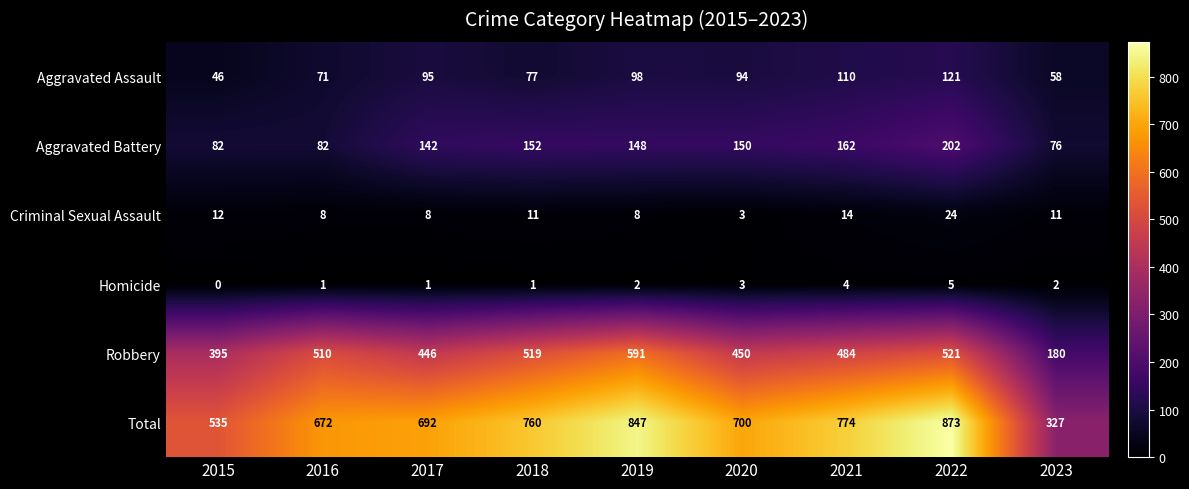

Which label corresponds to the largest value in the chart?

2022